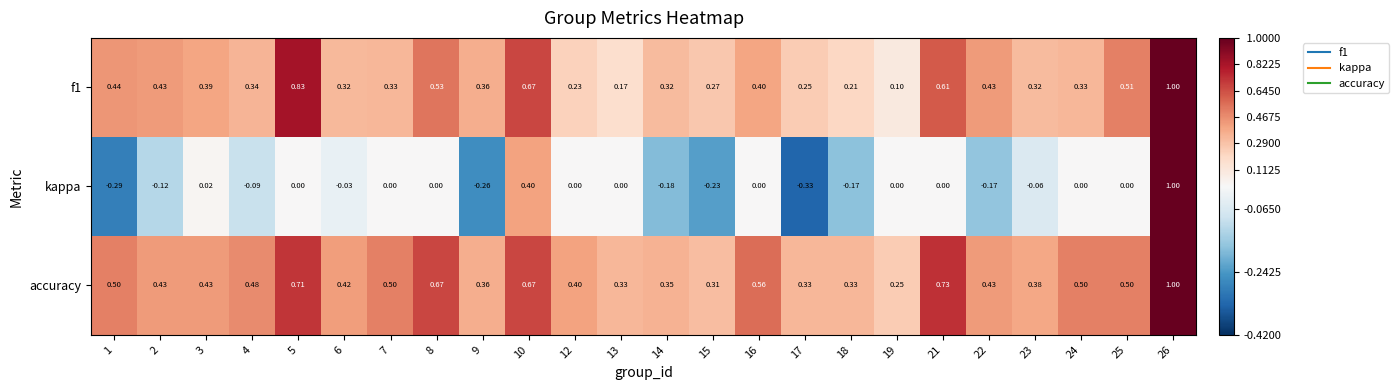

Which series has the widest spread of values?

kappa